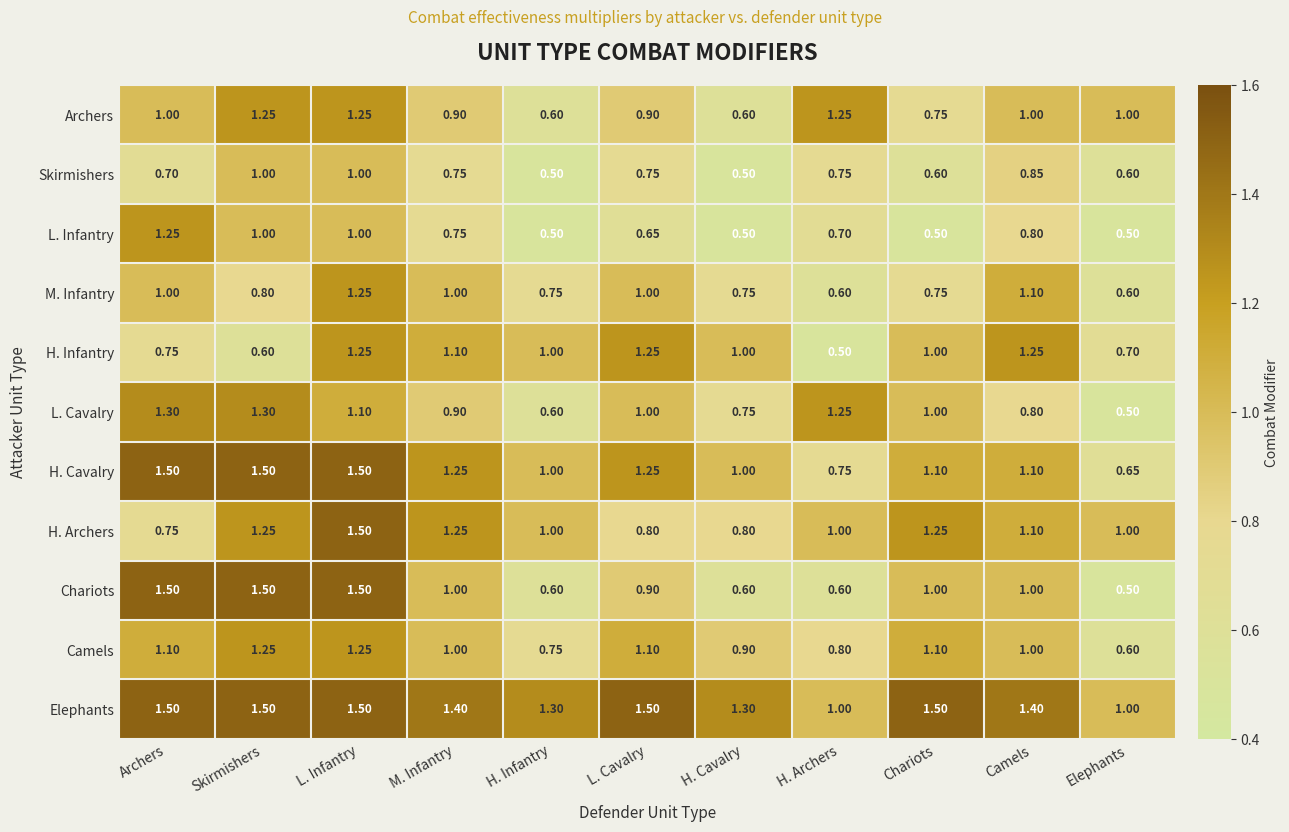

Is the value of H. Infantry at Archers greater than the value of H. Archers at Elephants?

No